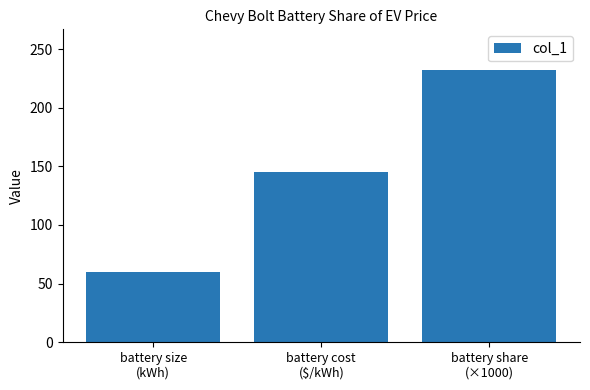

How many data points are less than 145?

1